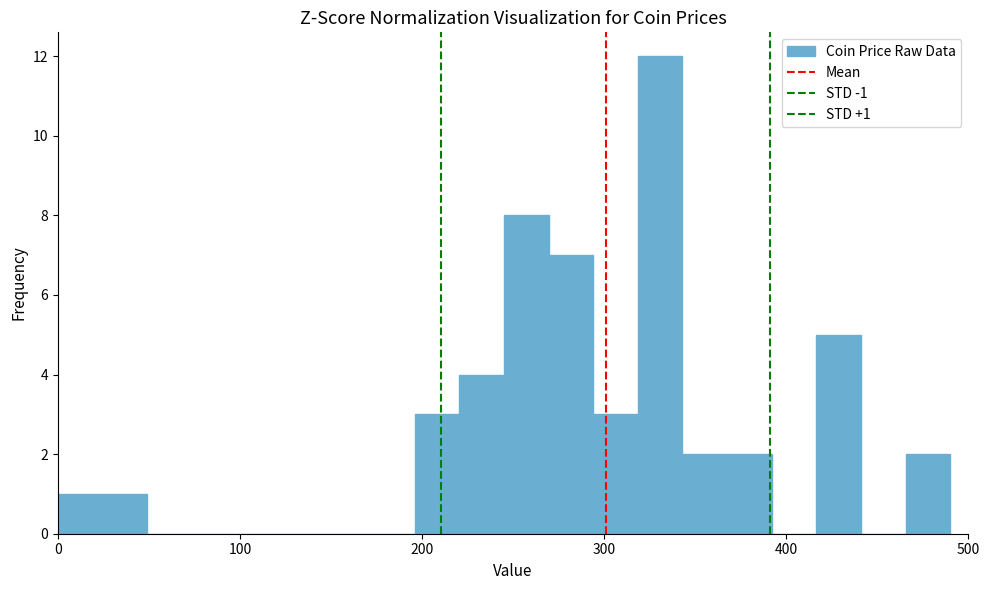

Around what value on the x-axis is the tallest bar? Give the approximate position of its centre, as read against the axis.

330